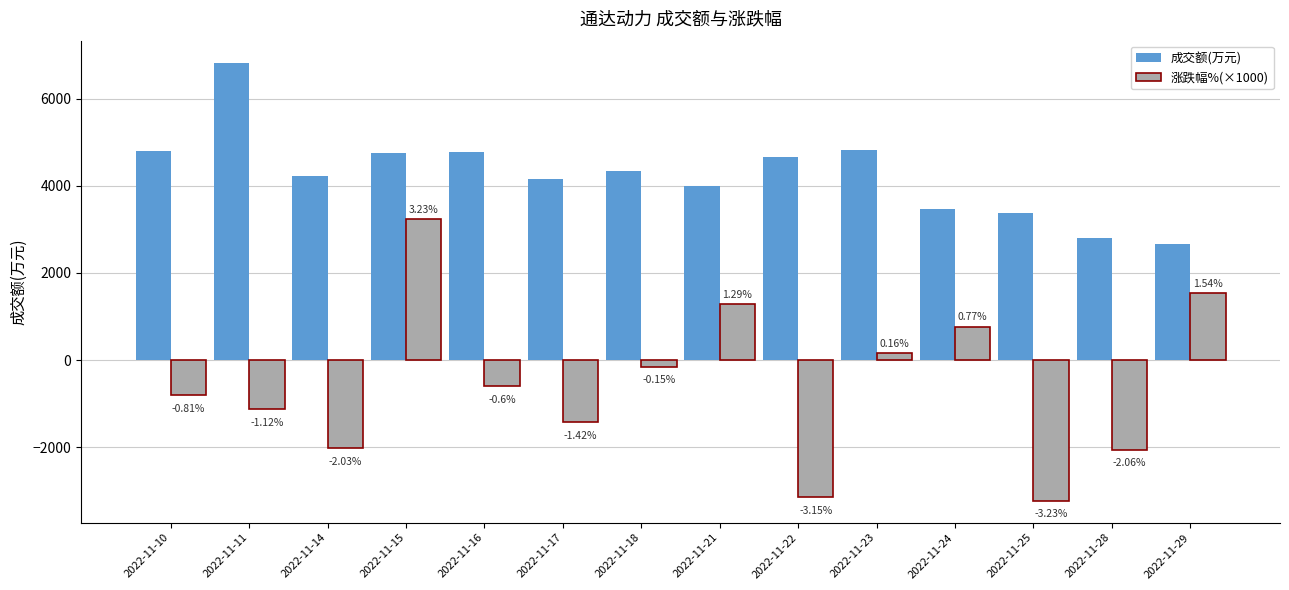

How many bars are there in each group?

2